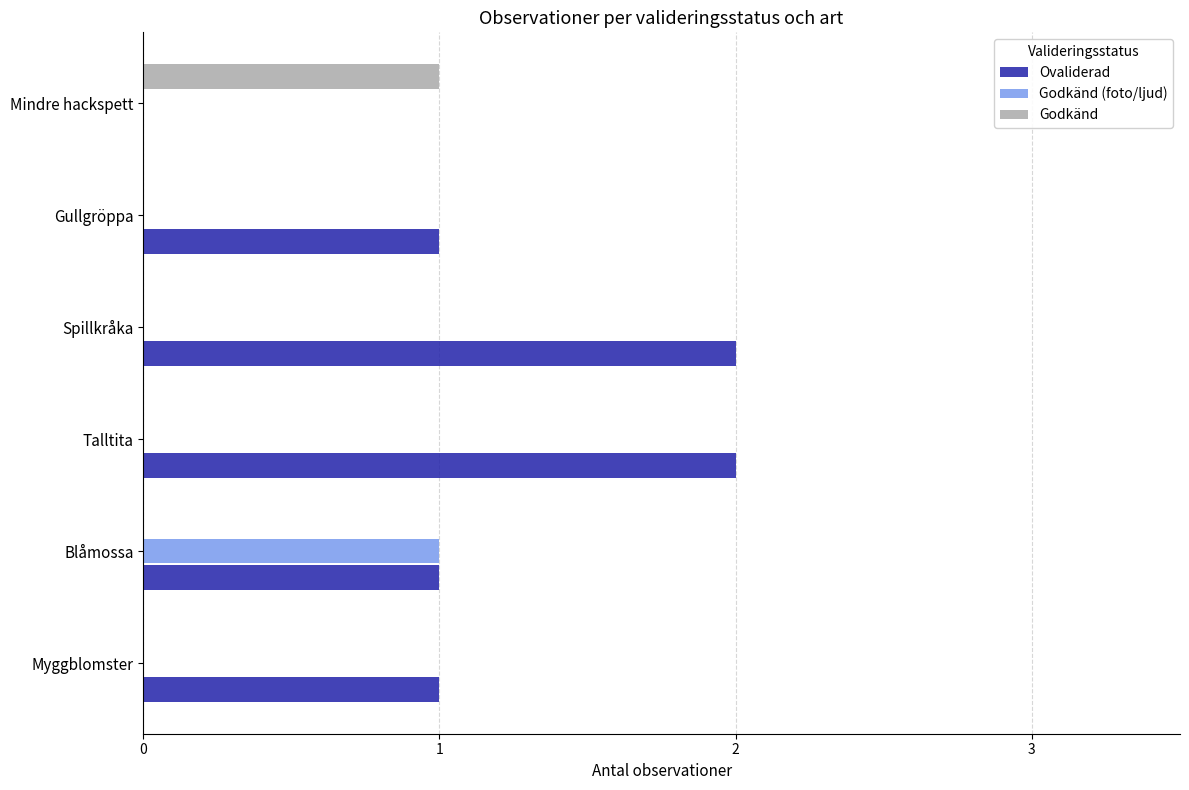

What is the sum of the Ovaliderad values at Talltita and Blåmossa?

3